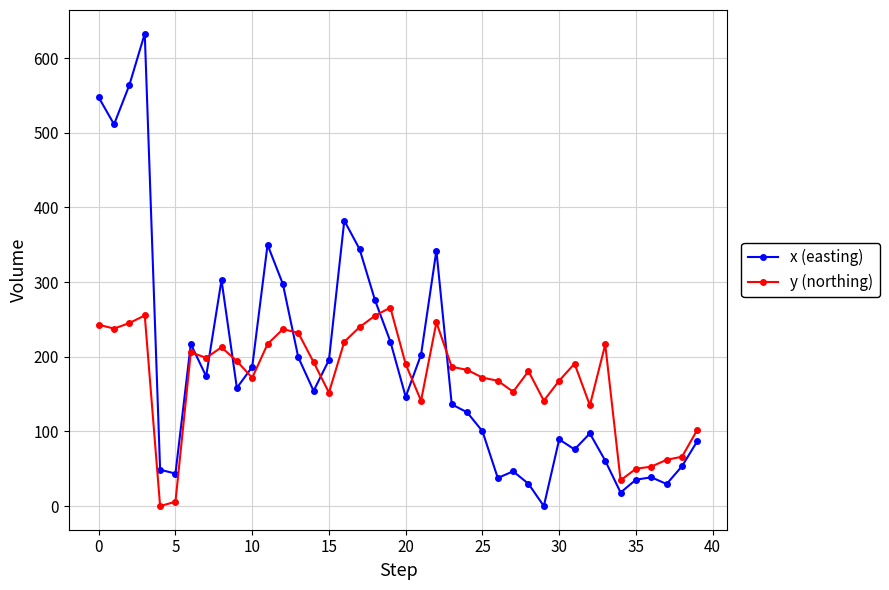

True or false: x (easting) has more than 0 interior local peaks.

True